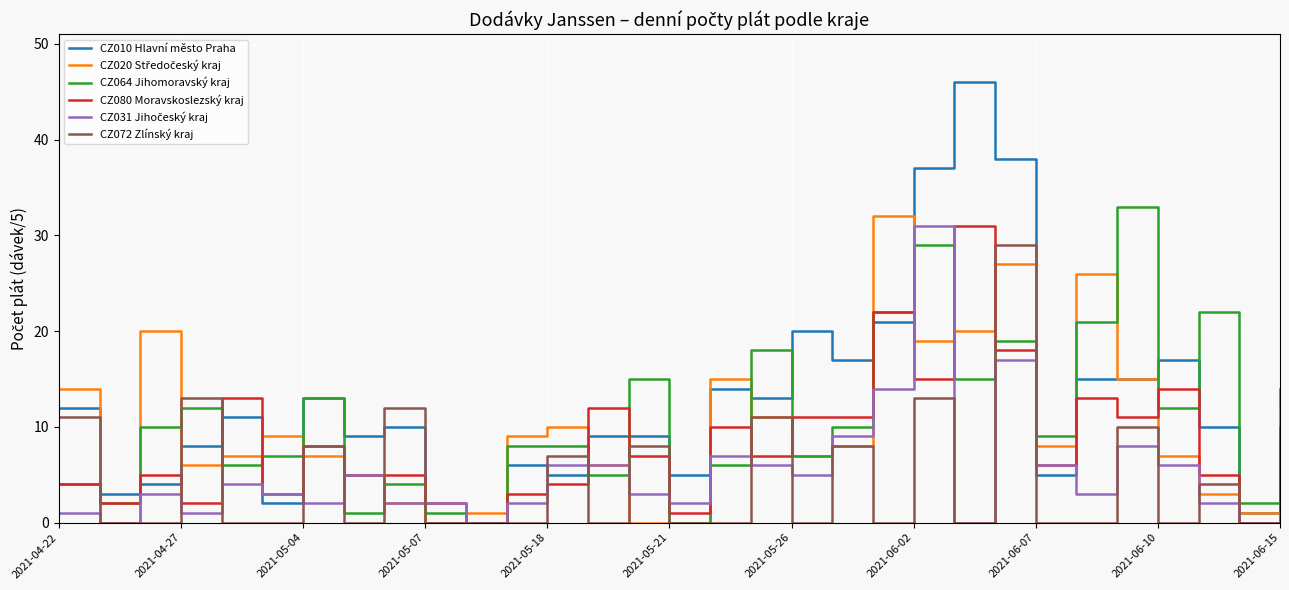

What is the maximum value for CZ064 Jihomoravský kraj?

33